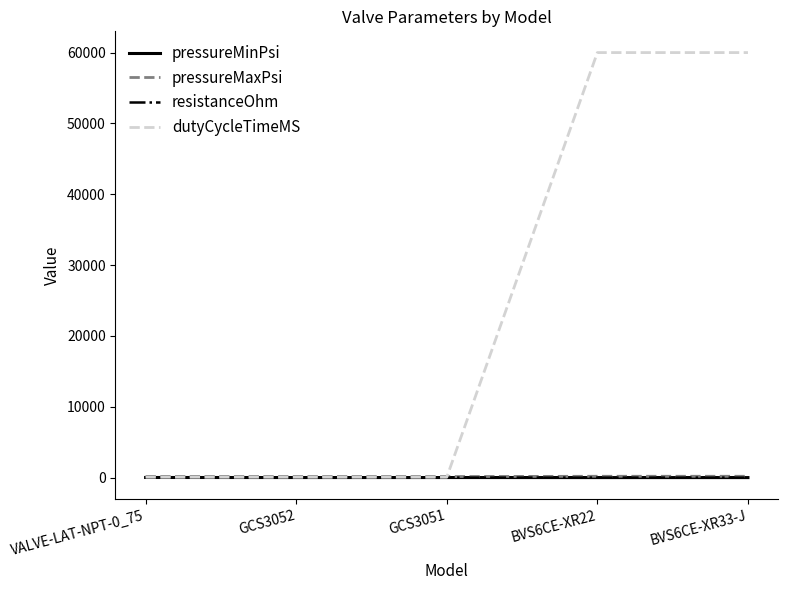

Which series has the largest range (max minus min)?

dutyCycleTimeMS